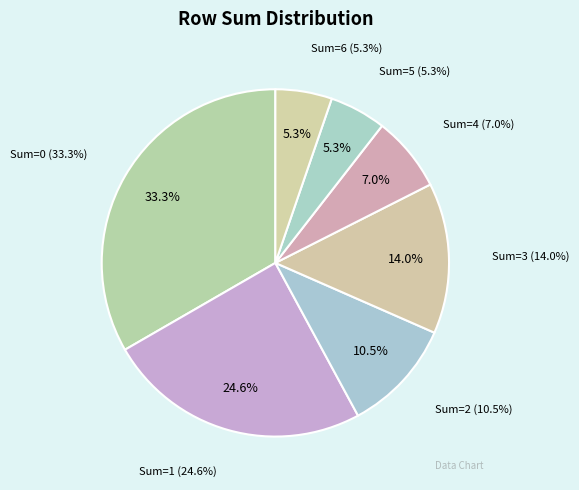

What is the smallest slice in the pie chart?

Sum=5